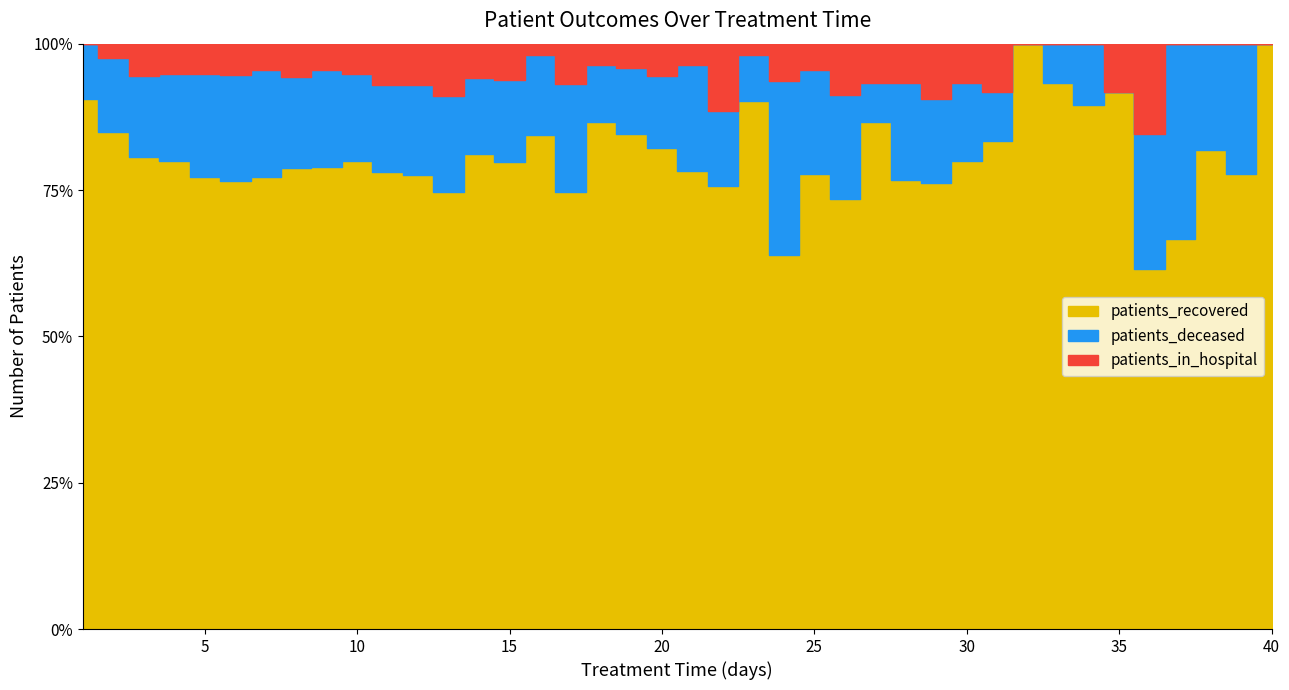

At how many categories does at least one series exceed 236?

12